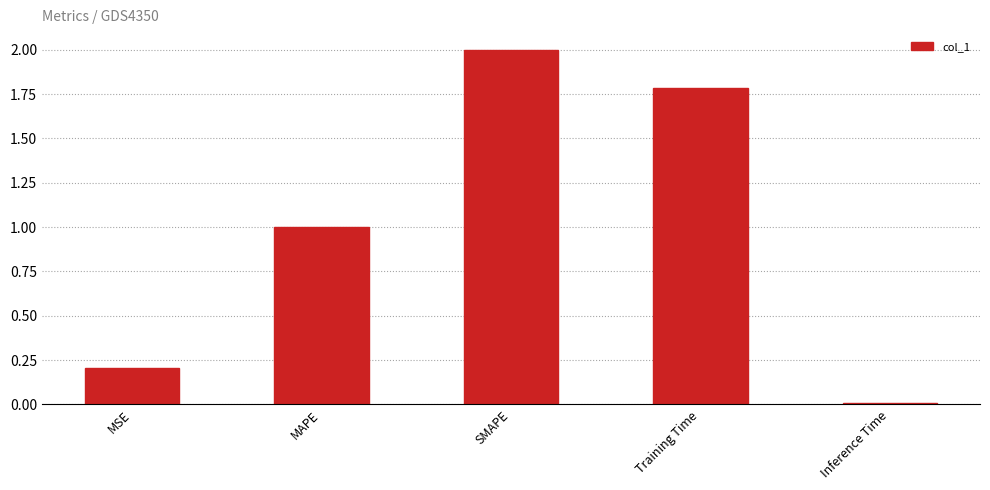

Which has a higher value, Inference Time or MAPE?

MAPE